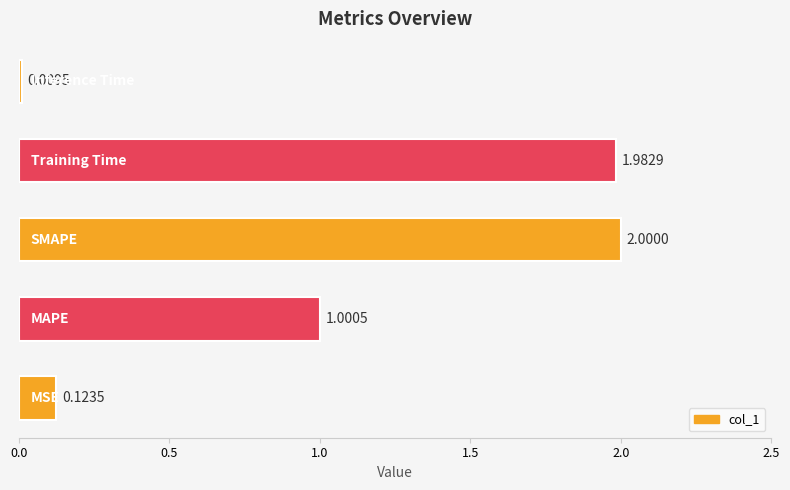

What is the difference between the maximum and minimum values?

2.0